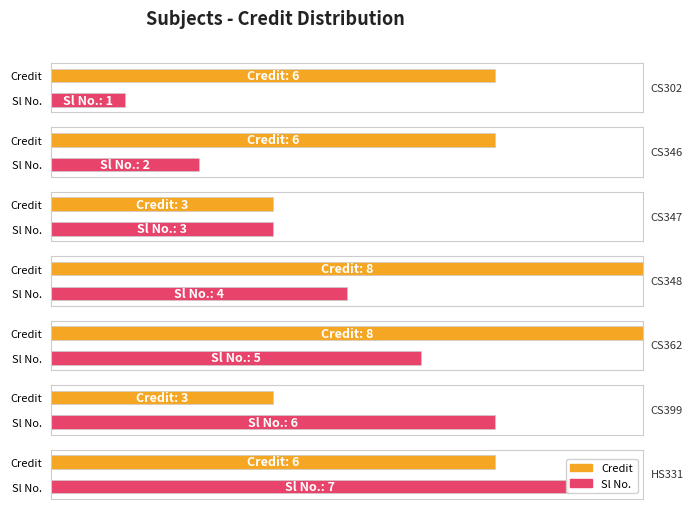

How many bars are there in each group?

2